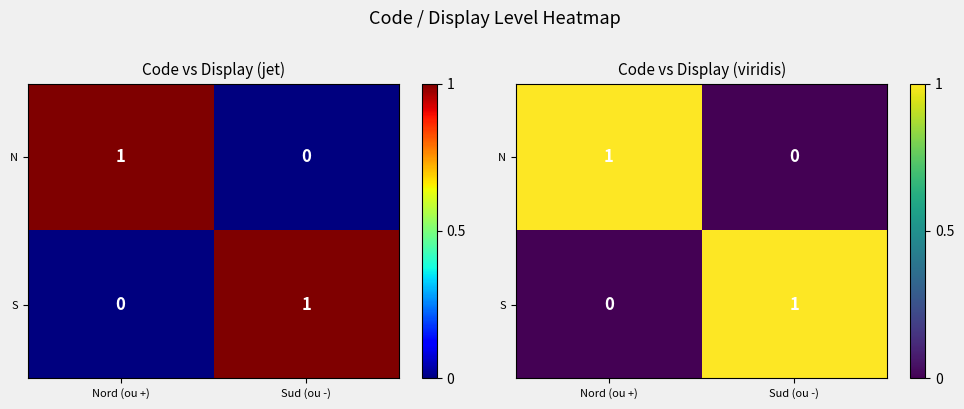

What is the difference between the maximum and minimum values in the N series?

1